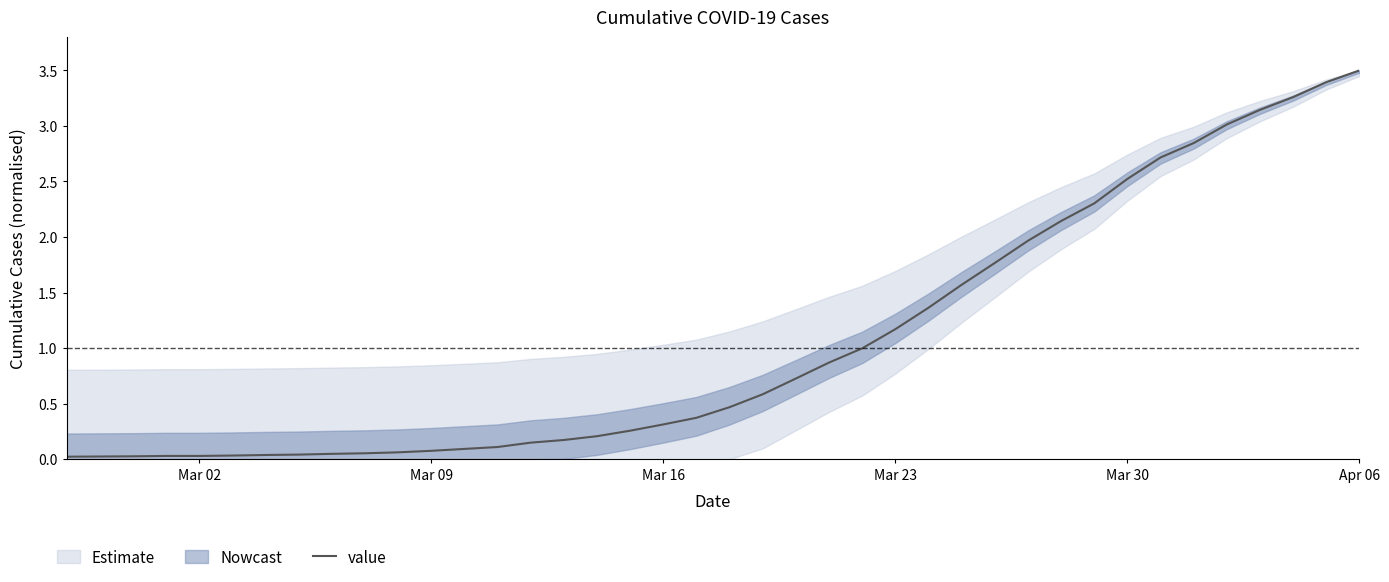

What is the difference between the second highest and minimum values?

3.4